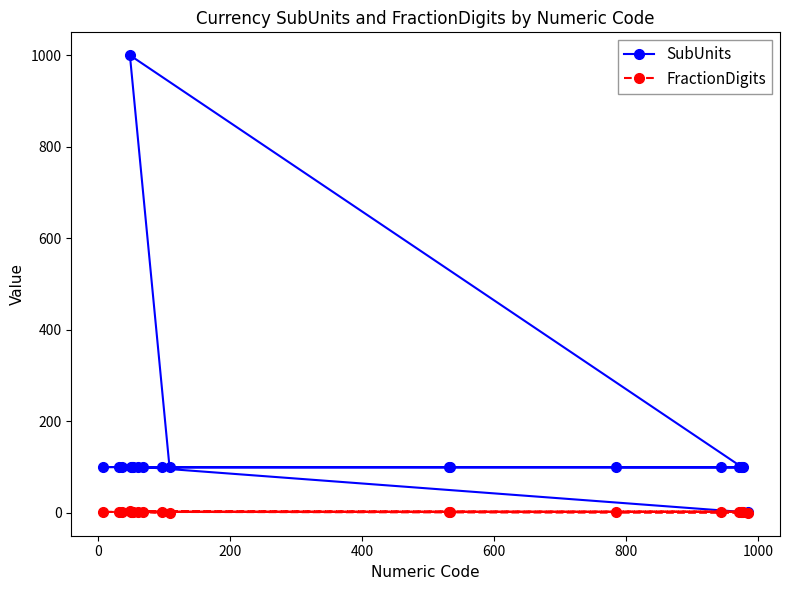

Which series has the widest spread of values?

SubUnits